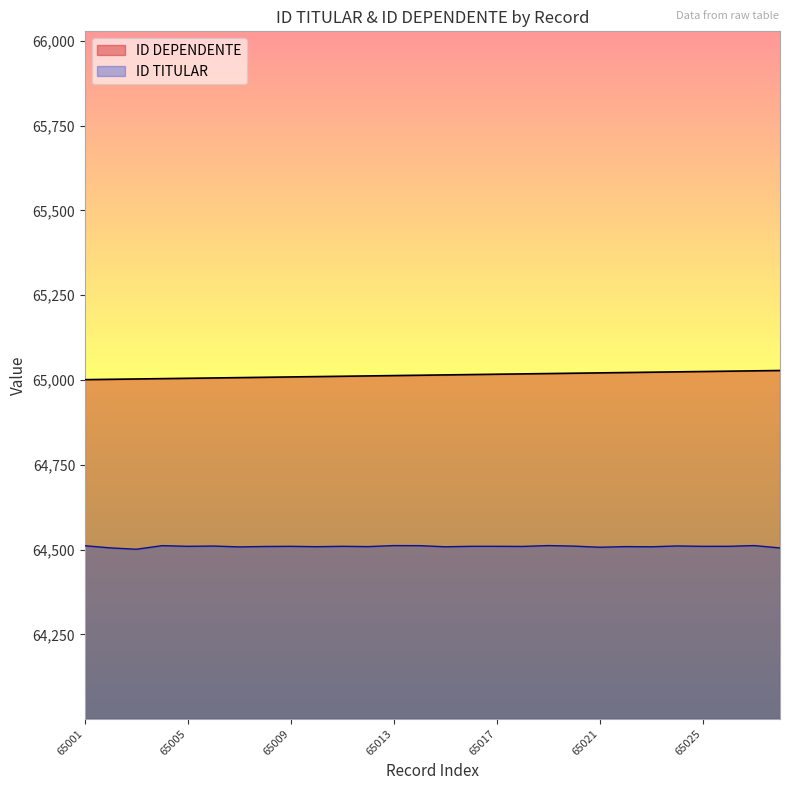

True or false: ID DEPENDENTE and ID TITULAR cross at least once.

False